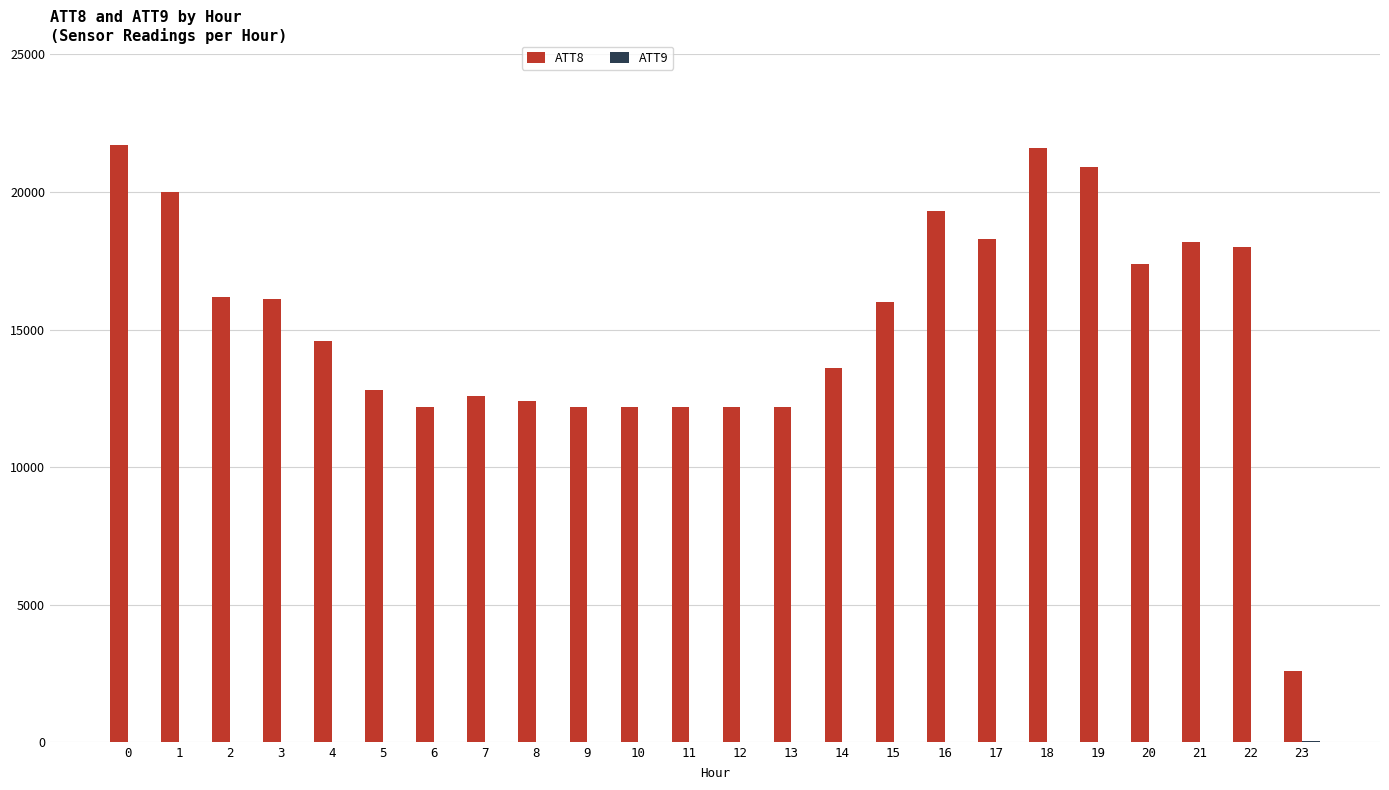

What is the approximate value of ATT8 at 17?

18300.0